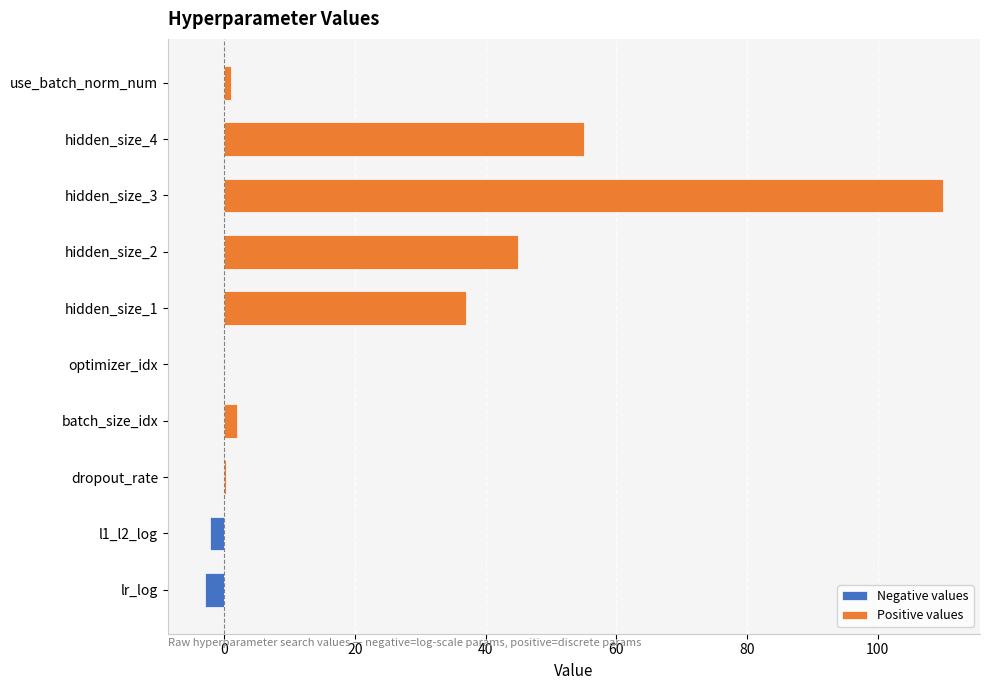

The value of Negative values at hidden_size_1 is 1.5. True or false?

False